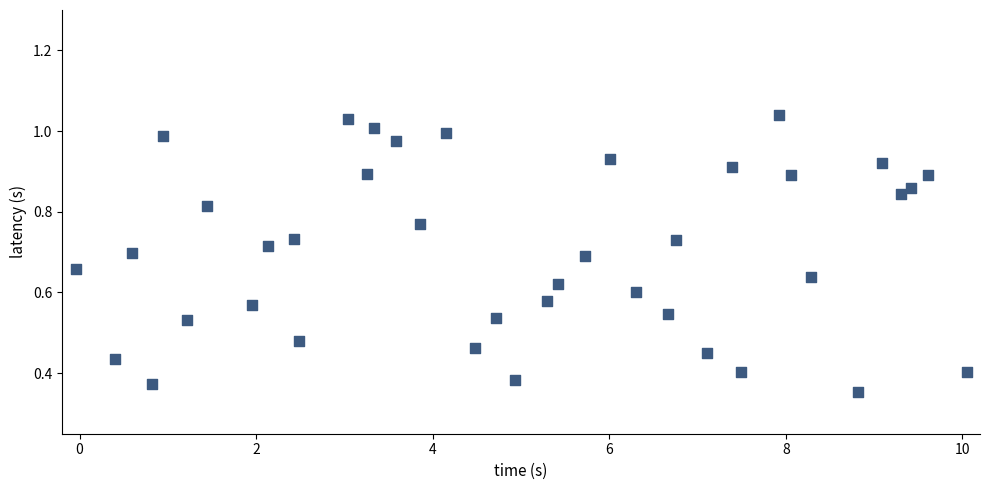

What is the range of X values (max minus min)?

10.1